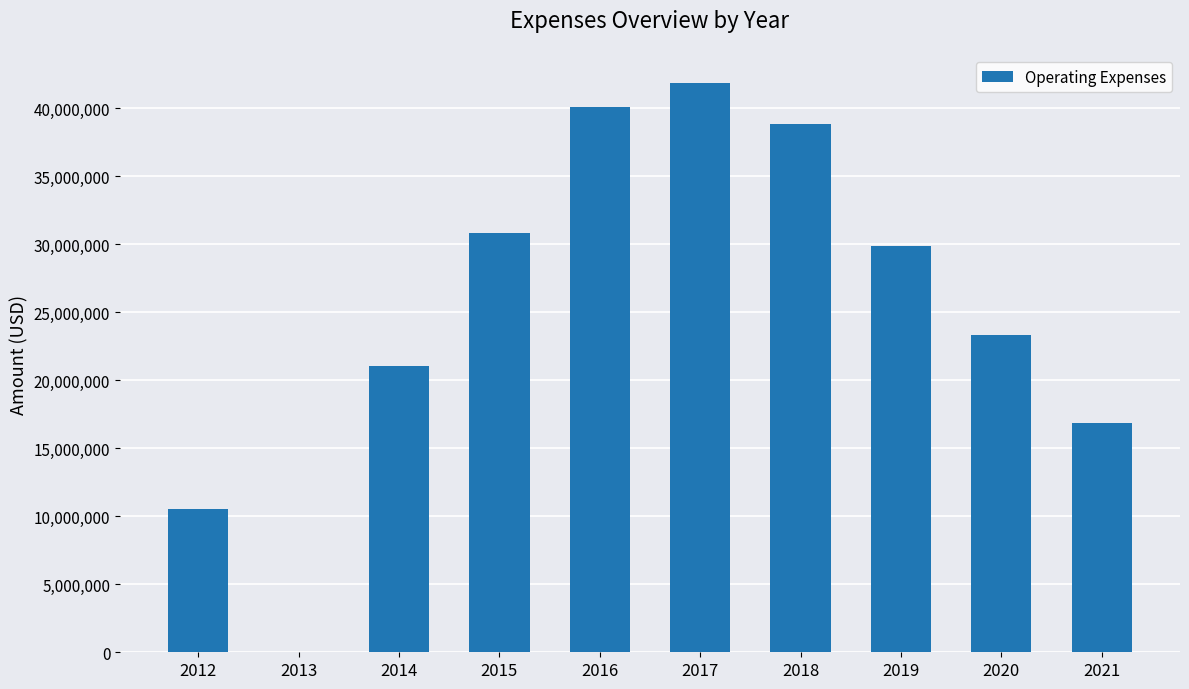

Reading right to left, list all the values displayed in this chart.

2021=16826000	2020=23343000	2019=29883000	2018=38844000	2017=41849000	2016=40126000	2015=30868000	2014=21028000	2013=0	2012=10516000